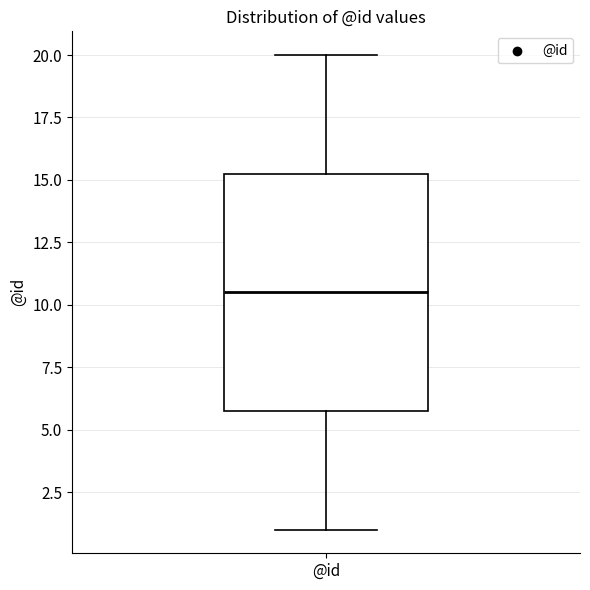

Where does the upper whisker of the box for @id end on the y-axis? The values are not printed on the chart, so give them approximately, as read against the axis.

20.0